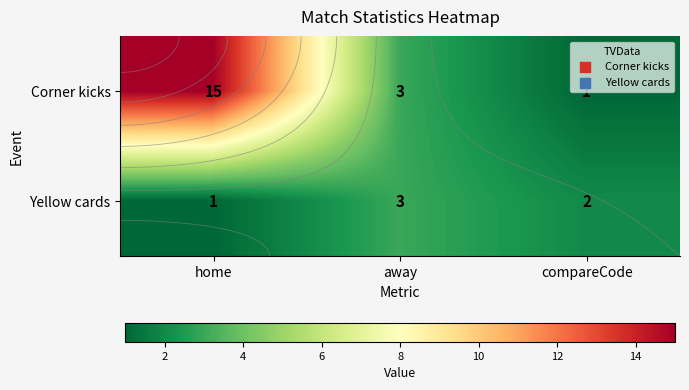

What is the maximum value shown in the chart?

15